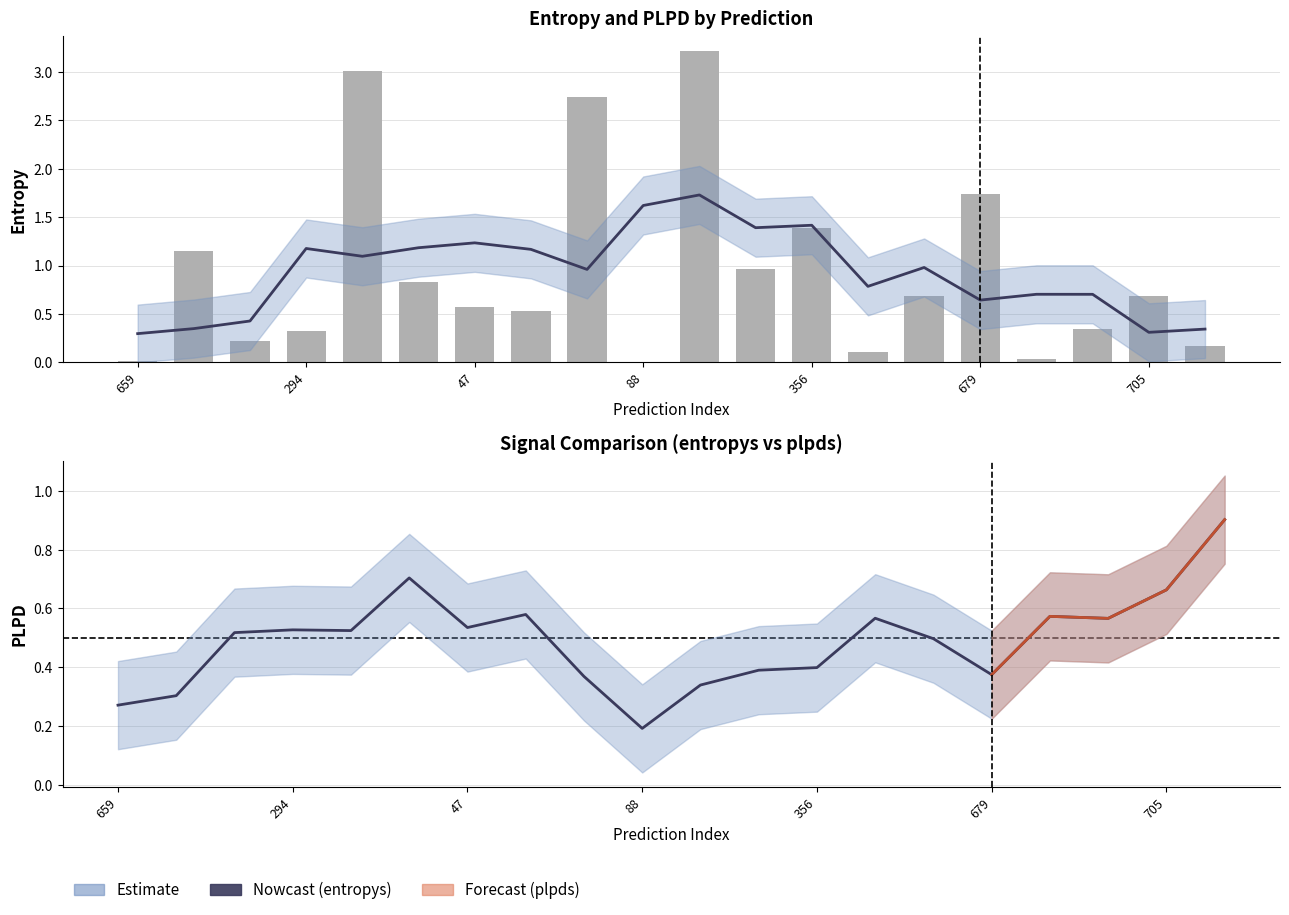

List the series in order of their overall mean, lowest first.

plpds, entropys